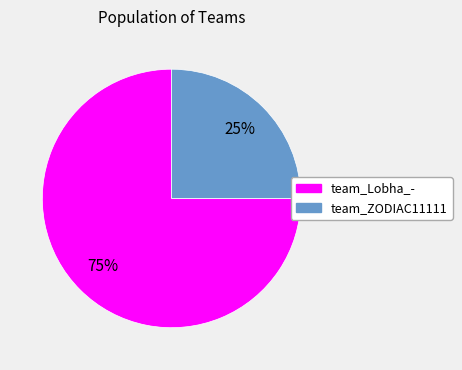

What is the smallest slice in the pie chart?

team_ZODIAC11111